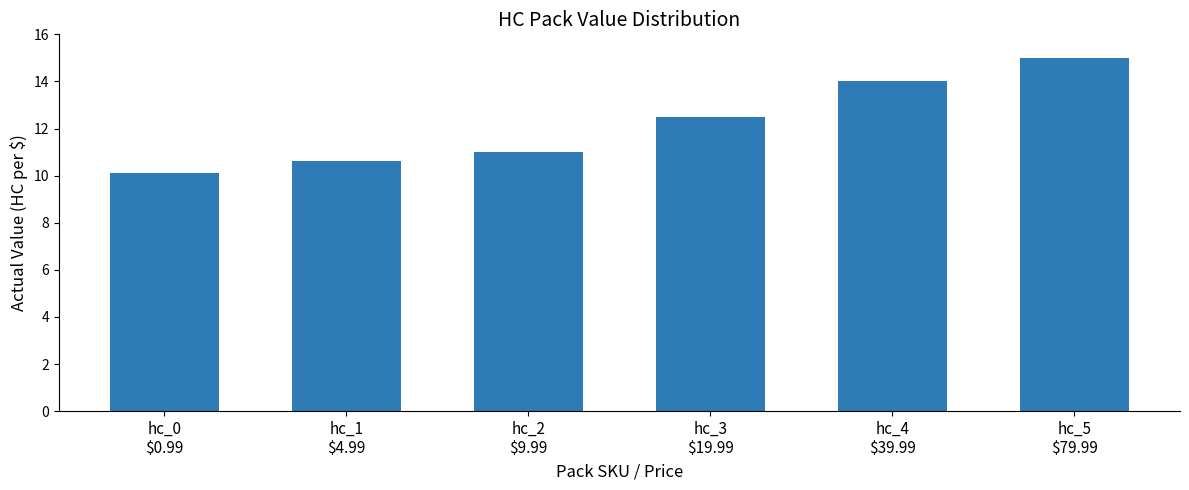

How many bars are there in total?

6